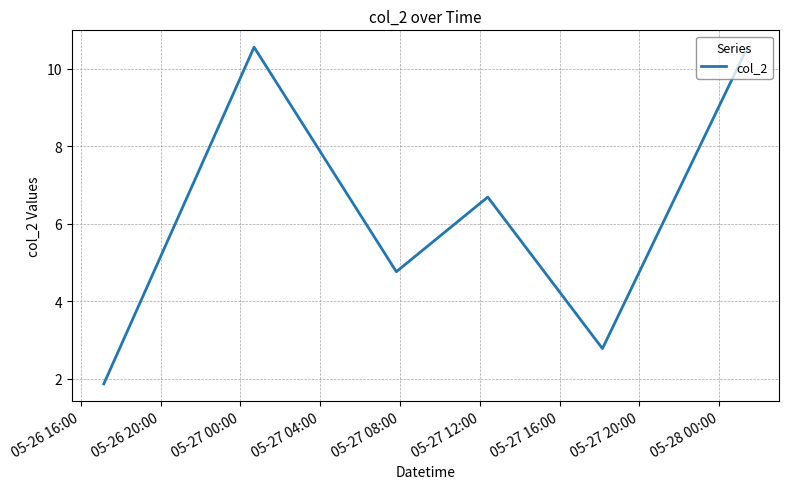

What is the average value?

6.2